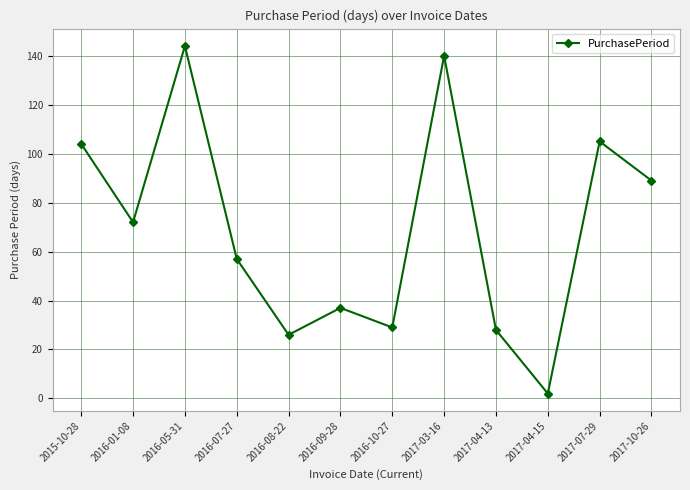

Where is the data nearest to the value 73?

2016-01-08